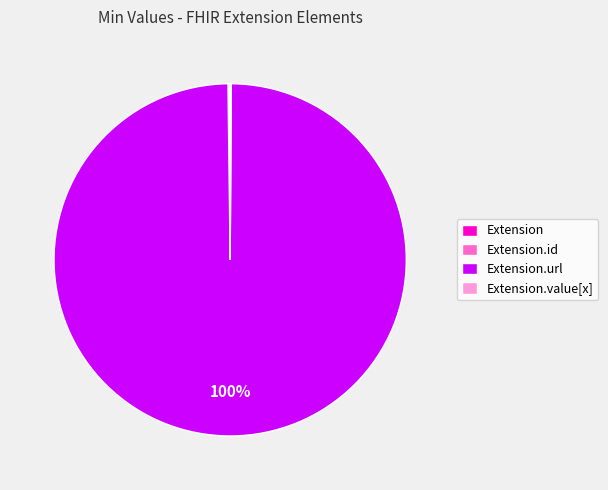

Is there a majority slice in this chart?

Yes